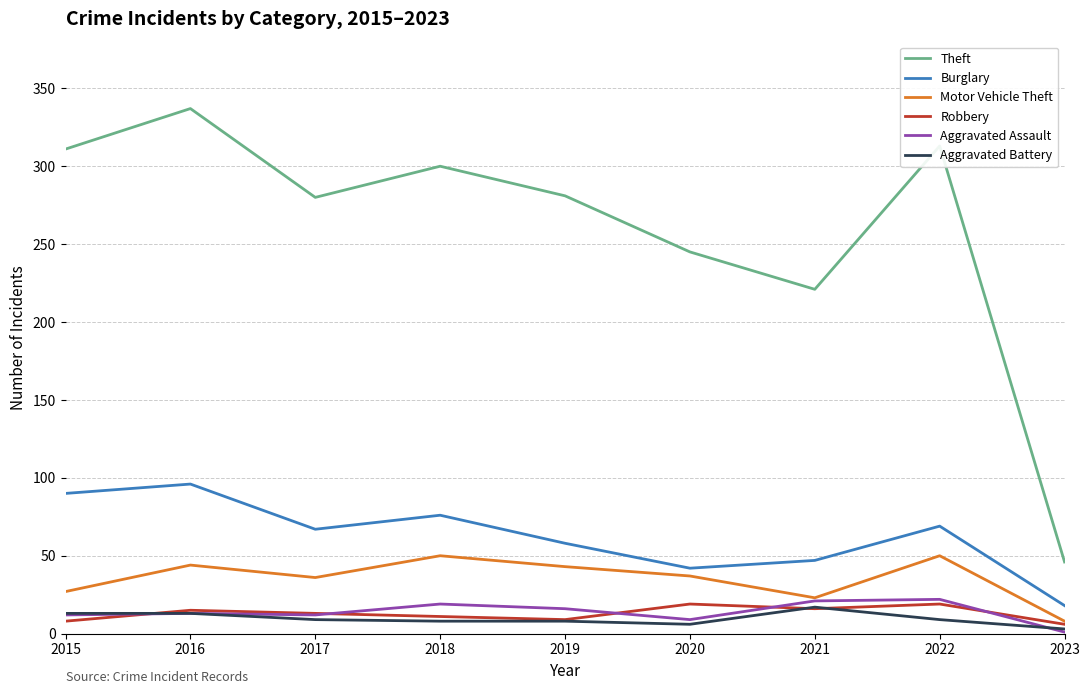

How many lines are shown in the chart?

6